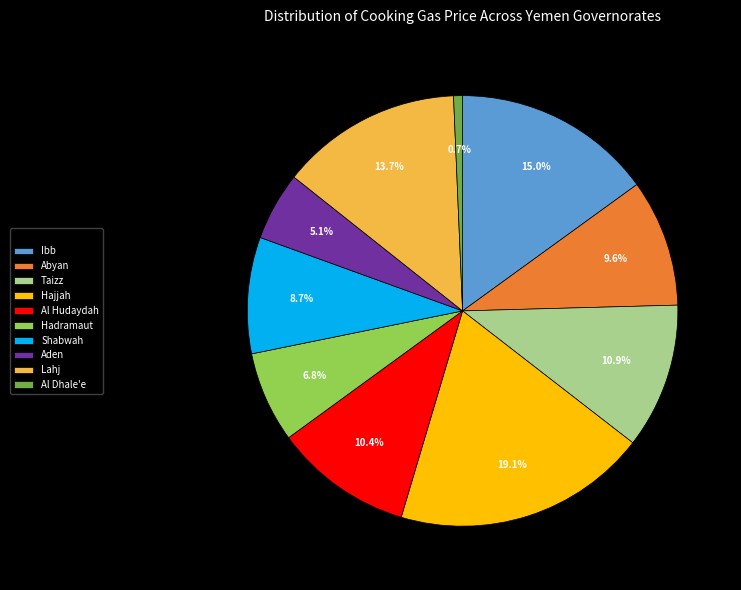

The Shabwah slice represents 9% of the pie. True or false?

True